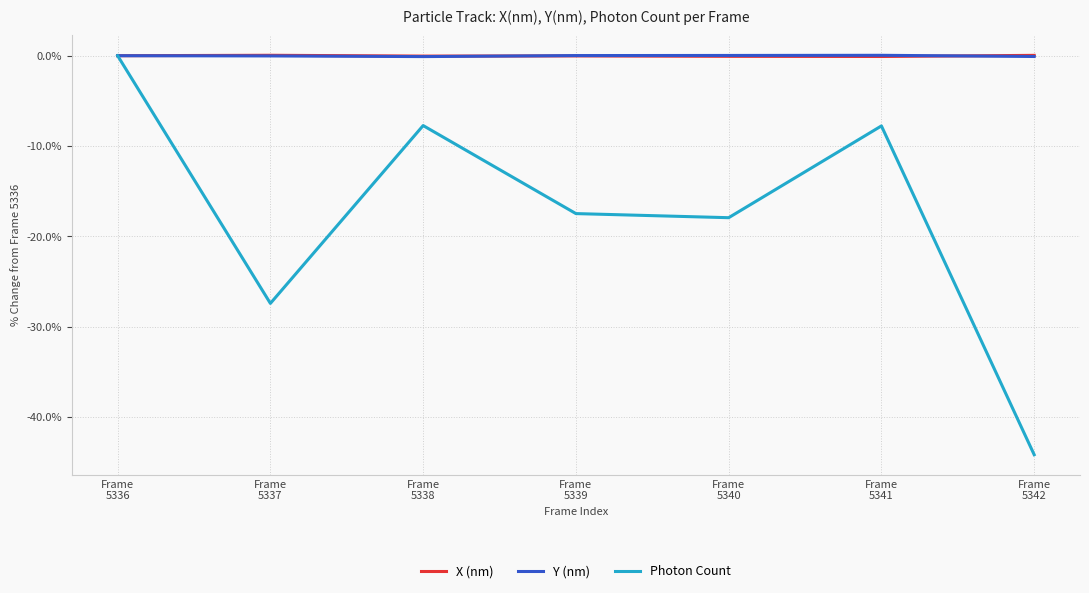

What is the total value across all series at Frame
5340?

-18.0